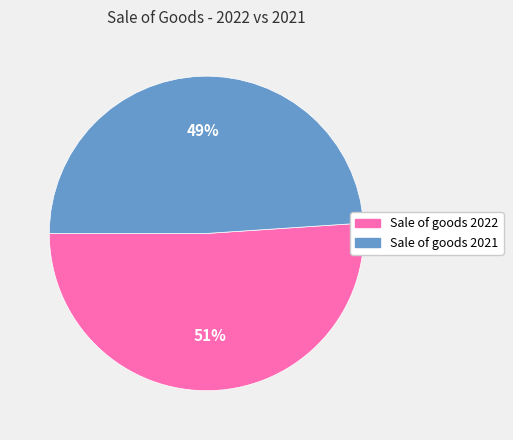

How many slices are in this pie chart?

2